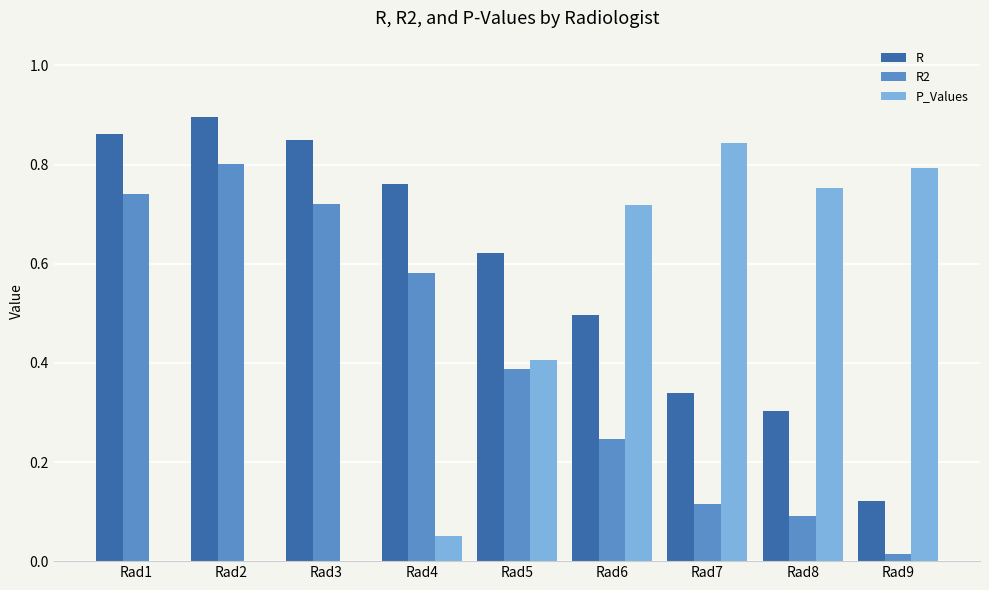

Which series has the largest range (max minus min)?

P_Values